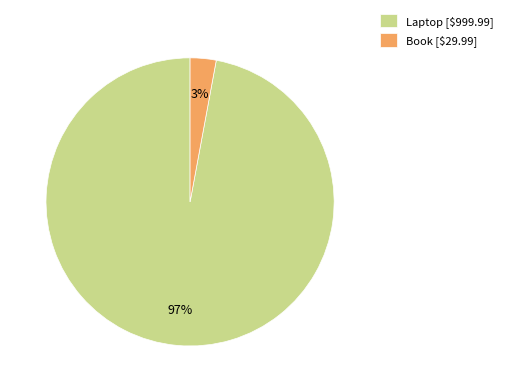

The Book slice represents 3% of the pie. True or false?

True